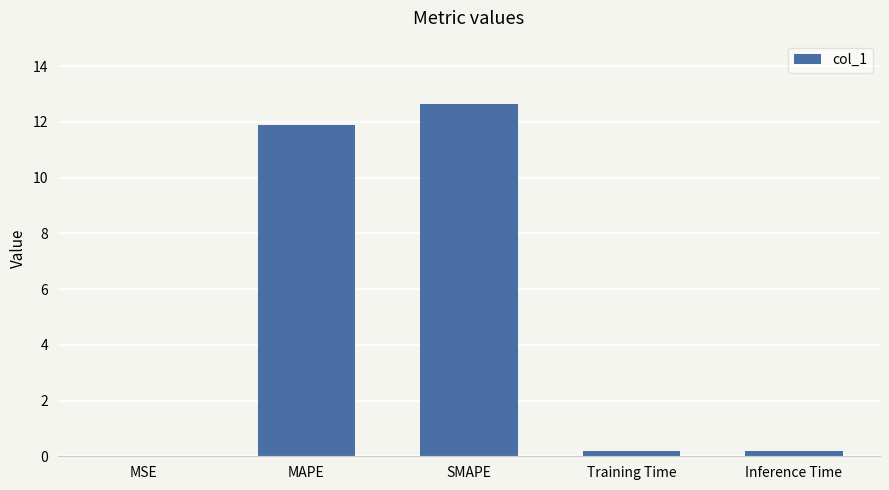

Is it true that the value at MAPE is 11.9?

True